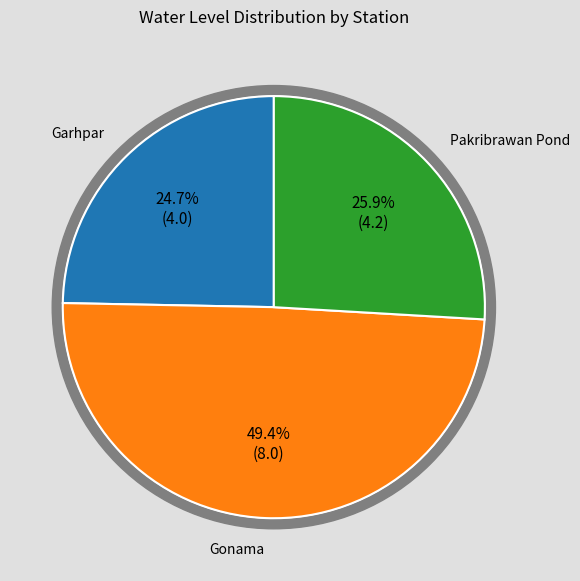

True or false: Garhpar accounts for 25% of the total.

True